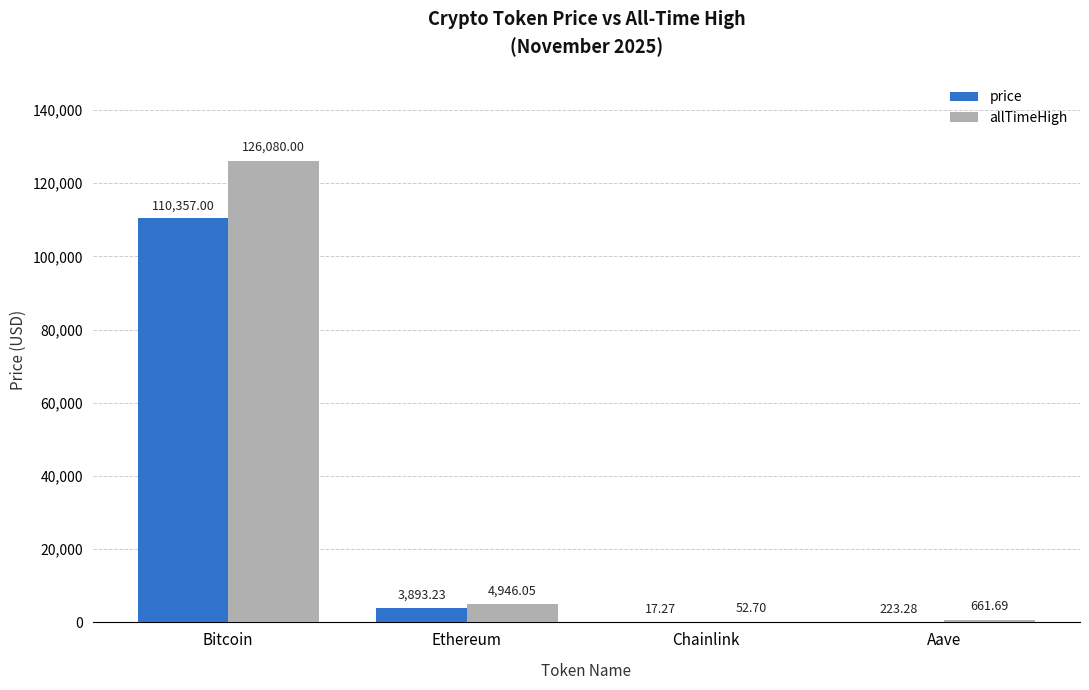

Reading left to right, extract all data points from this chart.

price: 110357.0	3893.2	17.3	223.3
allTimeHigh: 126080.0	4946.1	52.7	661.7